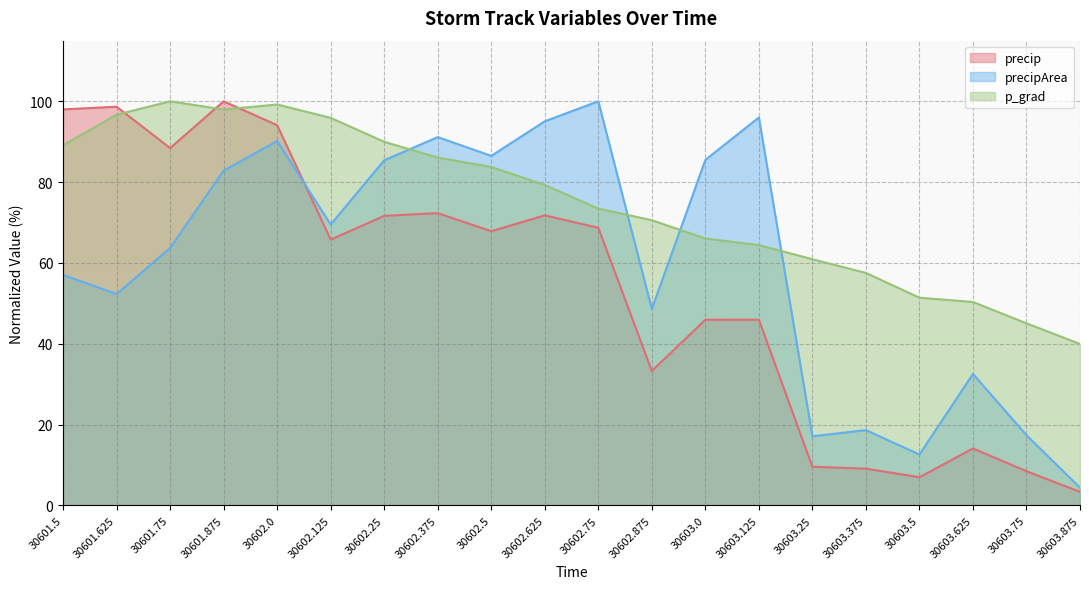

At which category does precipArea reach its first local valley?

30601.625